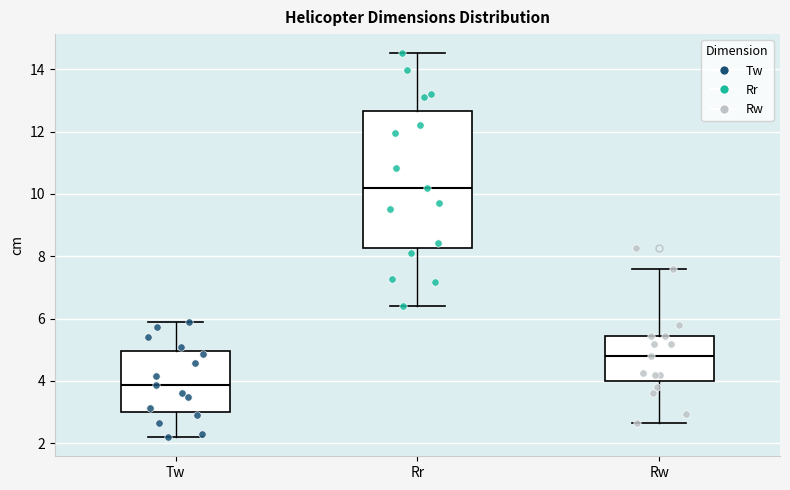

Reading left to right, read every box against the y-axis: the position of its median line, the range the box covers, and the ends of its whiskers. The values are not printed on the chart, so give them approximately, as read against the axis.

Tw: median 3.8, box 3.0 to 5.0, whiskers 2.2 to 5.8
Rr: median 10.2, box 8.2 to 12.6, whiskers 6.4 to 14.6
Rw: median 4.8, box 4.0 to 5.4, whiskers 2.6 to 7.6